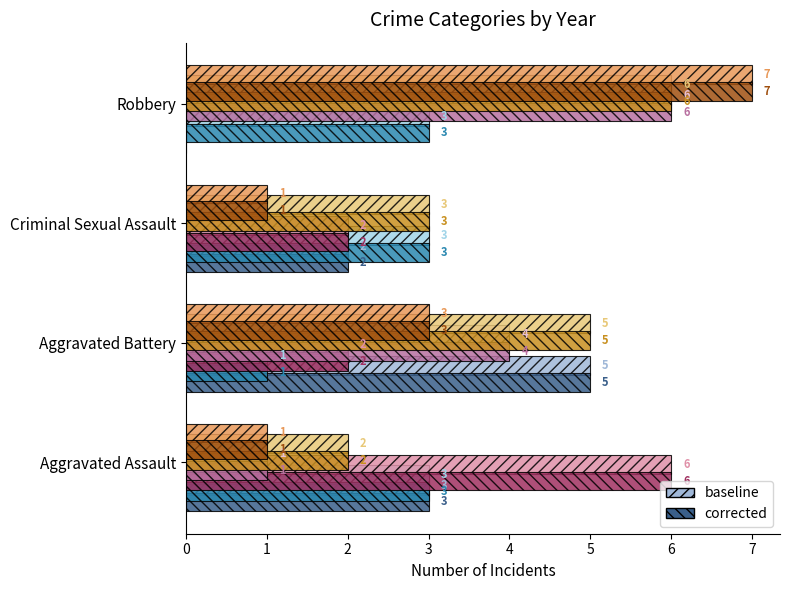

Count the number of data series in this chart.

12